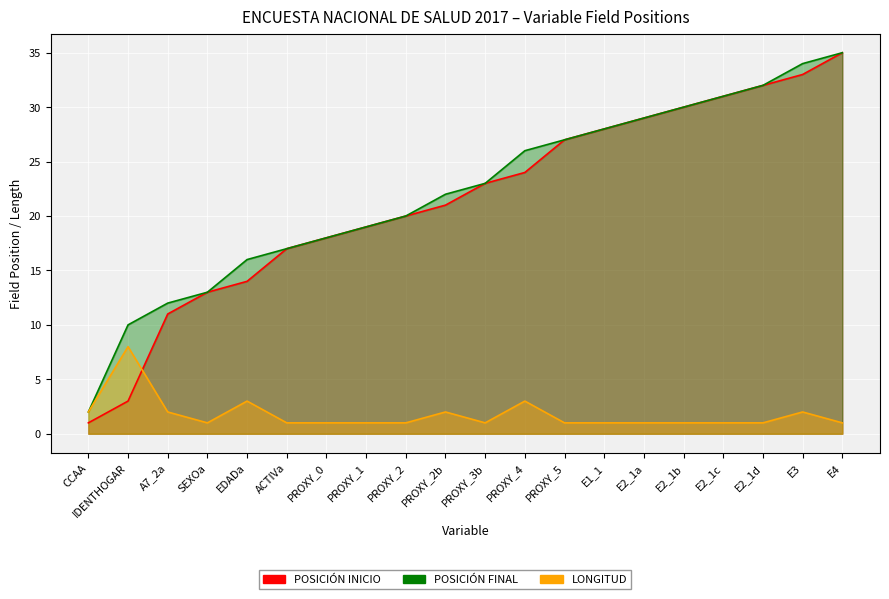

The LONGITUD series shows 1 at ACTIVa. True or false?

True